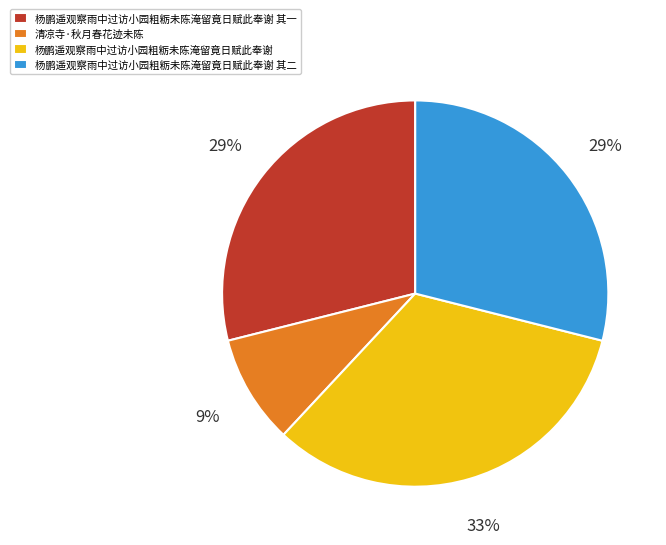

What is the ratio of the value at 清凉寺·秋月春花迹未陈 to the value at 杨鹏遥观察雨中过访小园粗粝未陈淹留竟日赋此奉谢?

0.3